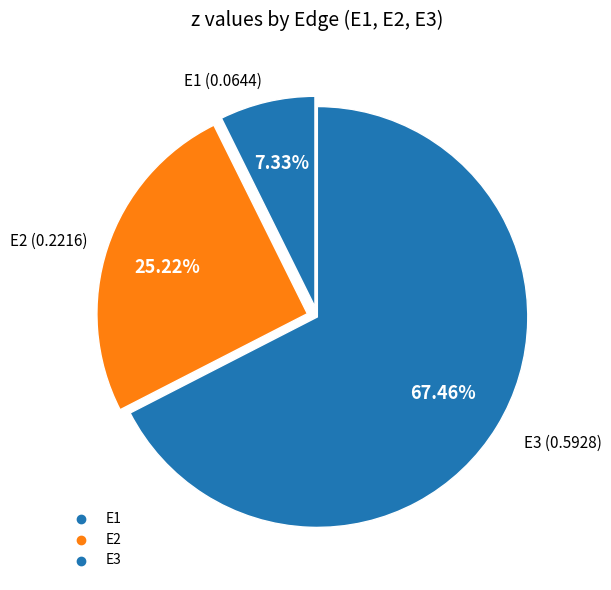

To the nearest percent, what is the average slice percentage?

33%